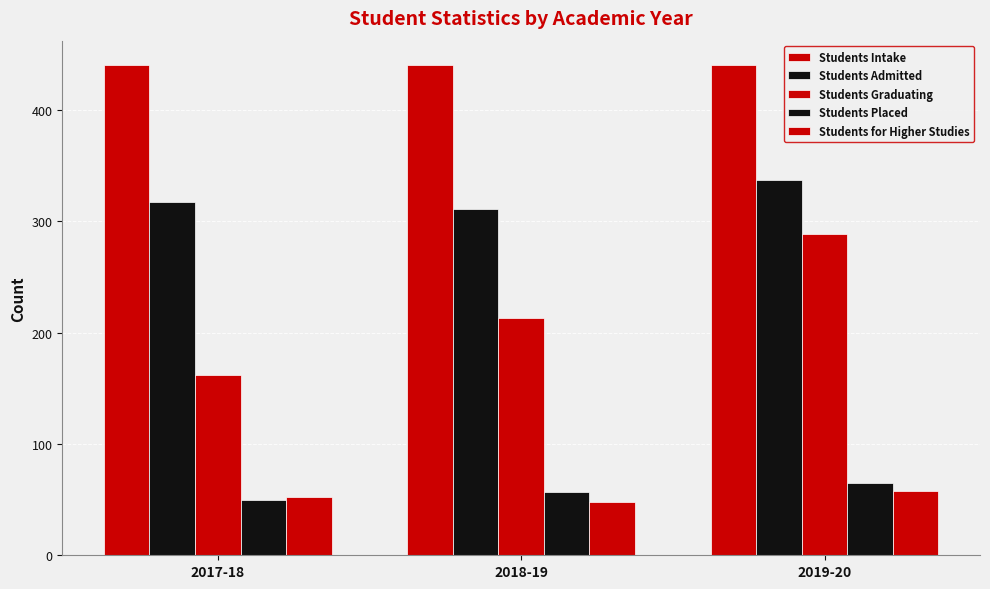

Rank the categories by Students Placed value from highest to lowest.

2019-20, 2018-19, 2017-18